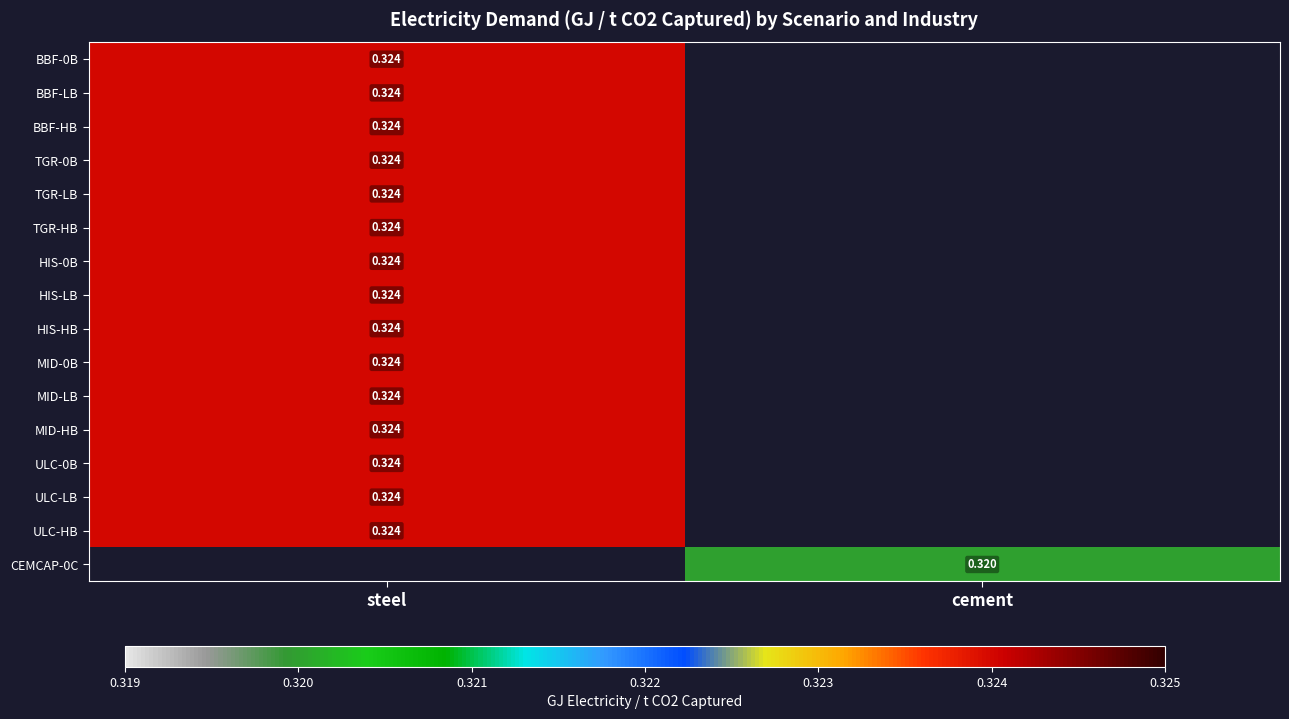

How many positive values does the ULC-0B series have?

1